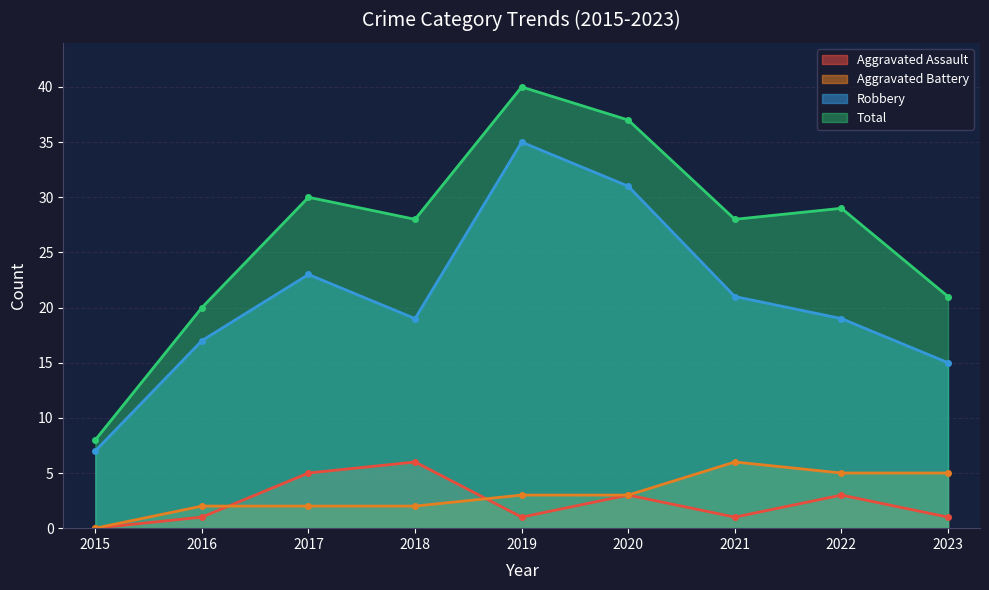

What is the sum of all Robbery values?

187